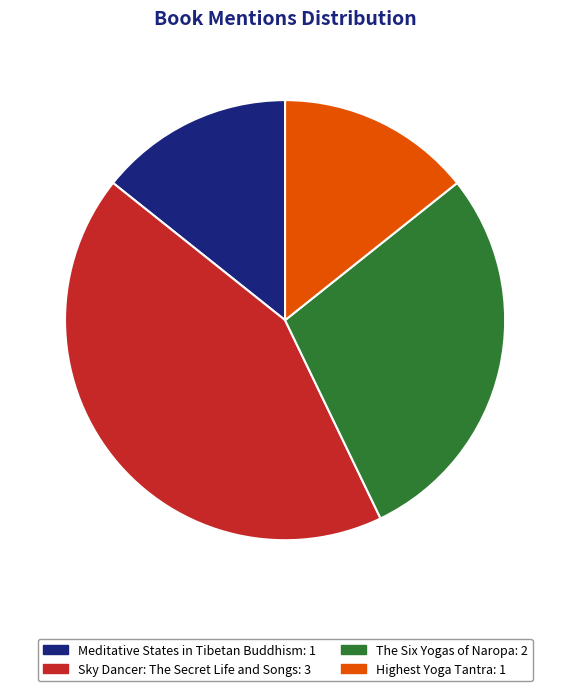

Does The Six Yogas of Naropa account for over 50% of the chart?

No